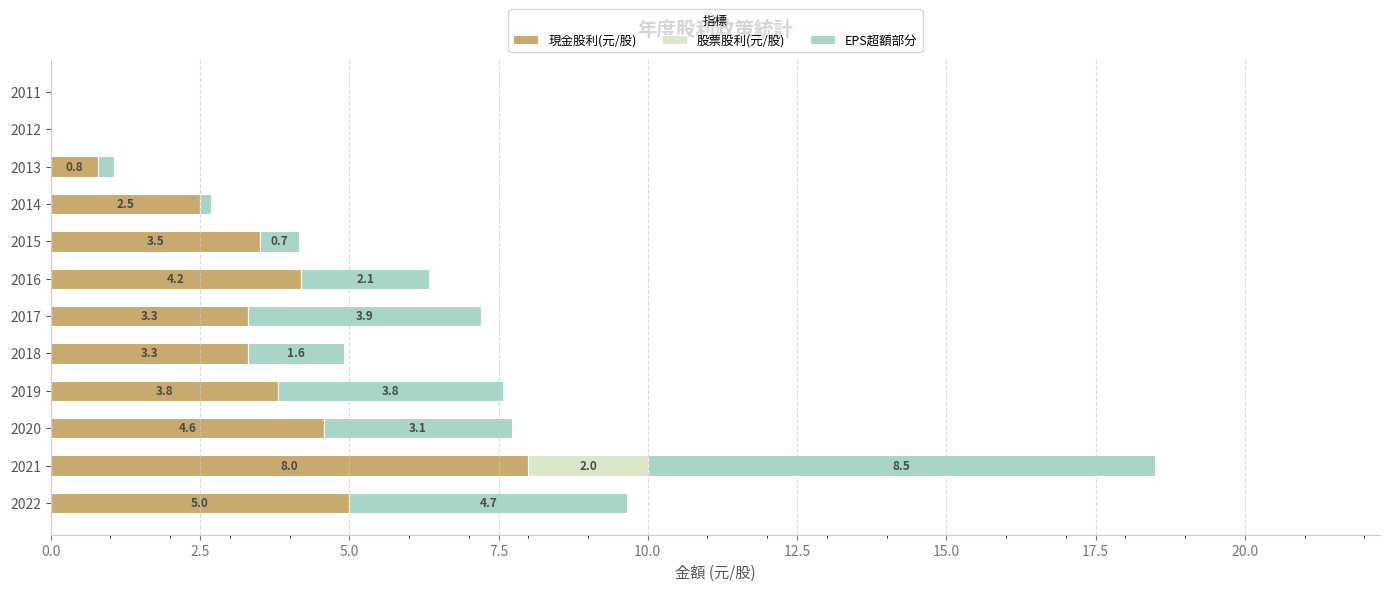

What is the sum of the 現金股利(元/股) values at 2017 and 2015?

6.8